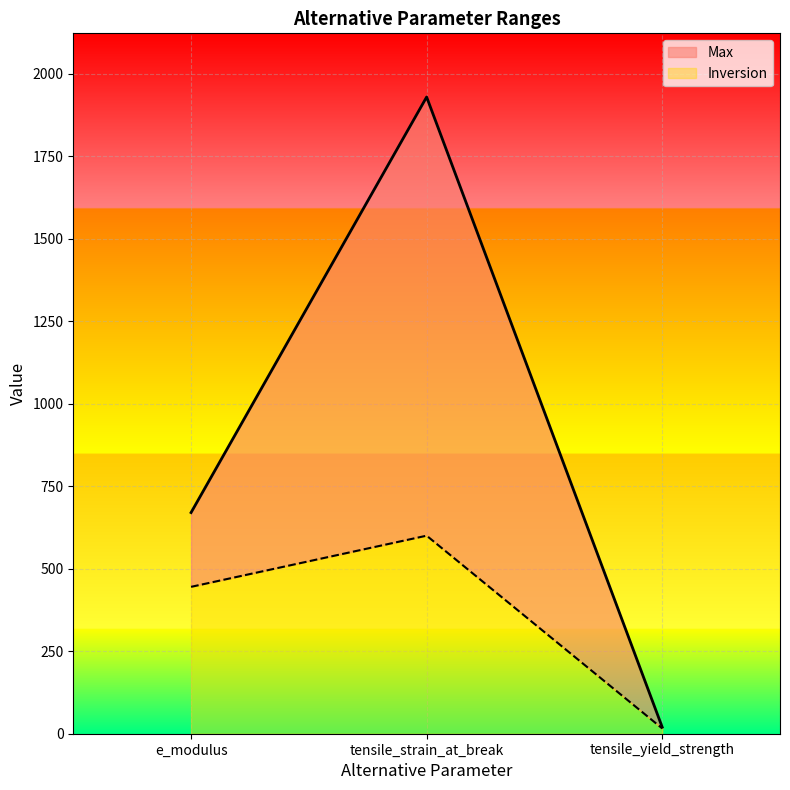

How many lines are shown in the chart?

2